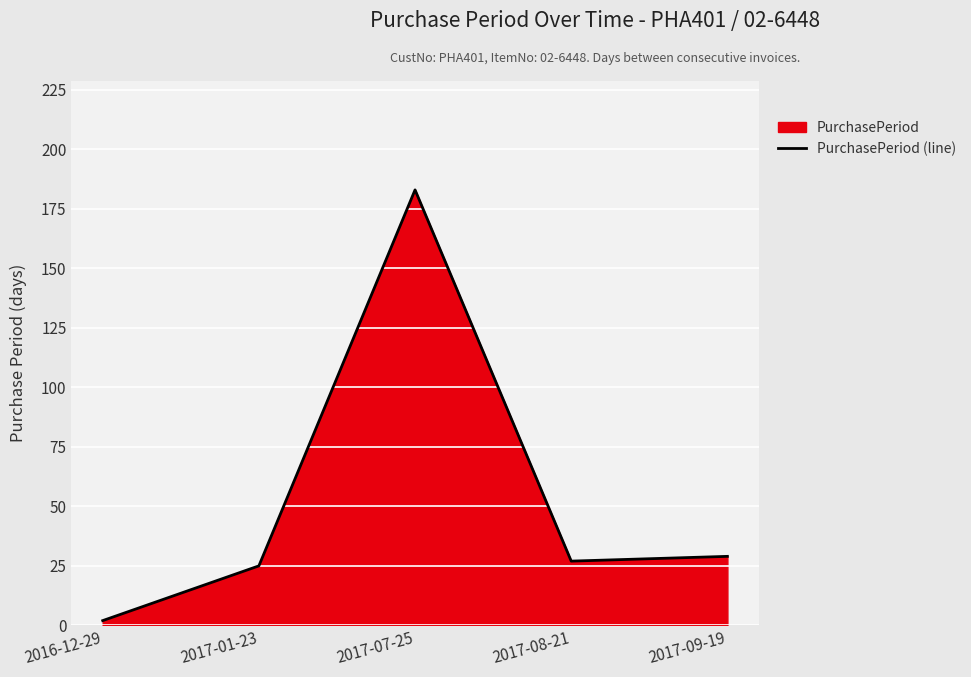

The value at 2017-01-23 is 25. True or false?

True